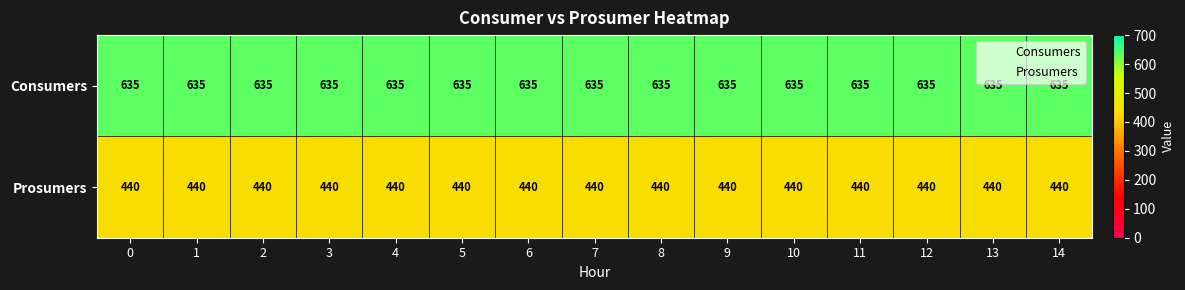

What is the sum of the Prosumers values at 5 and 12?

880